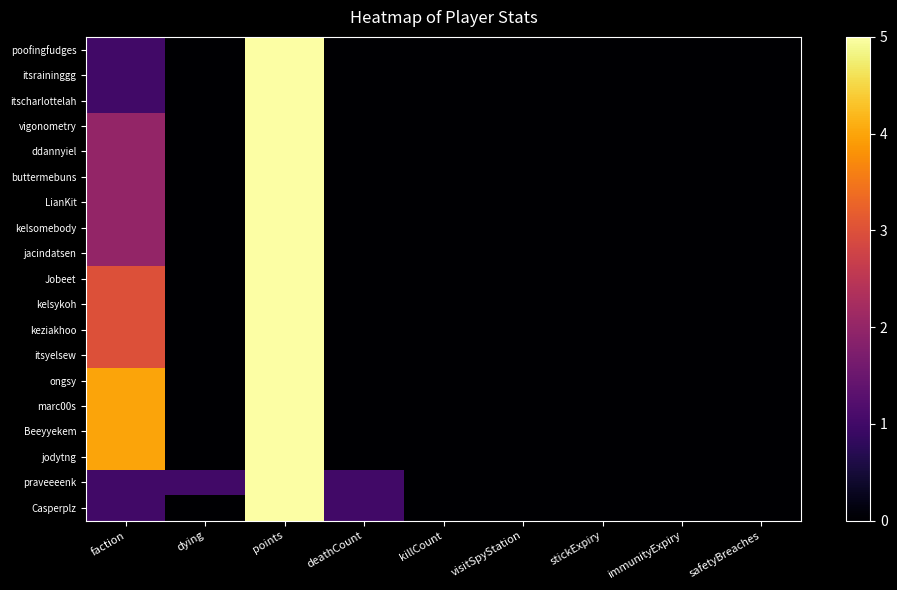

What is the sum of the itscharlottelah values at faction and stickExpiry?

1